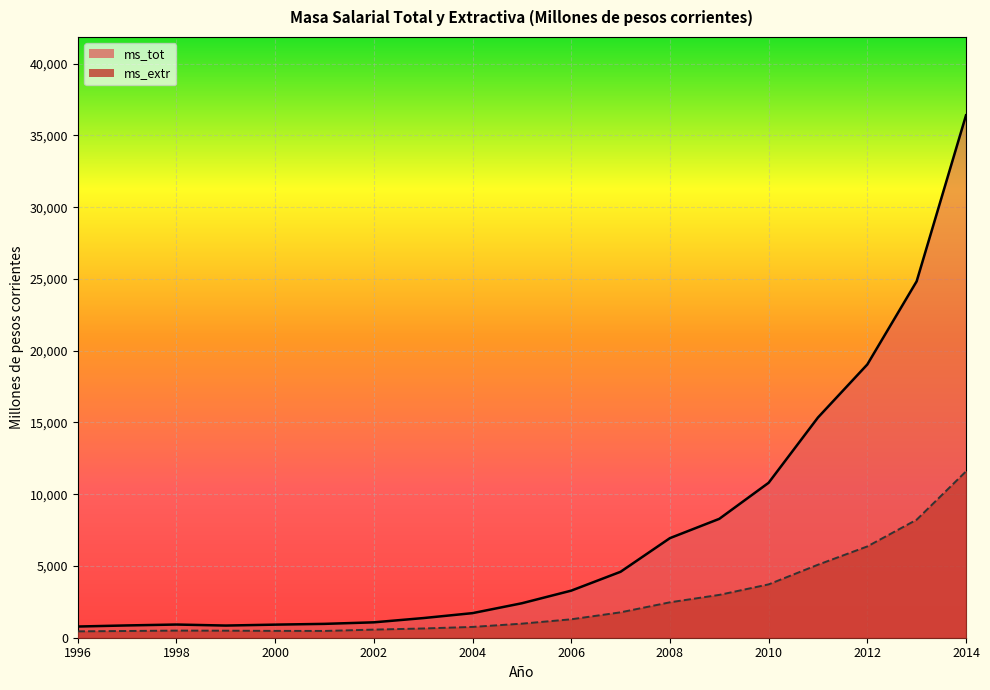

What is the value of the ms_tot point at the 7th from the left?

1072.8